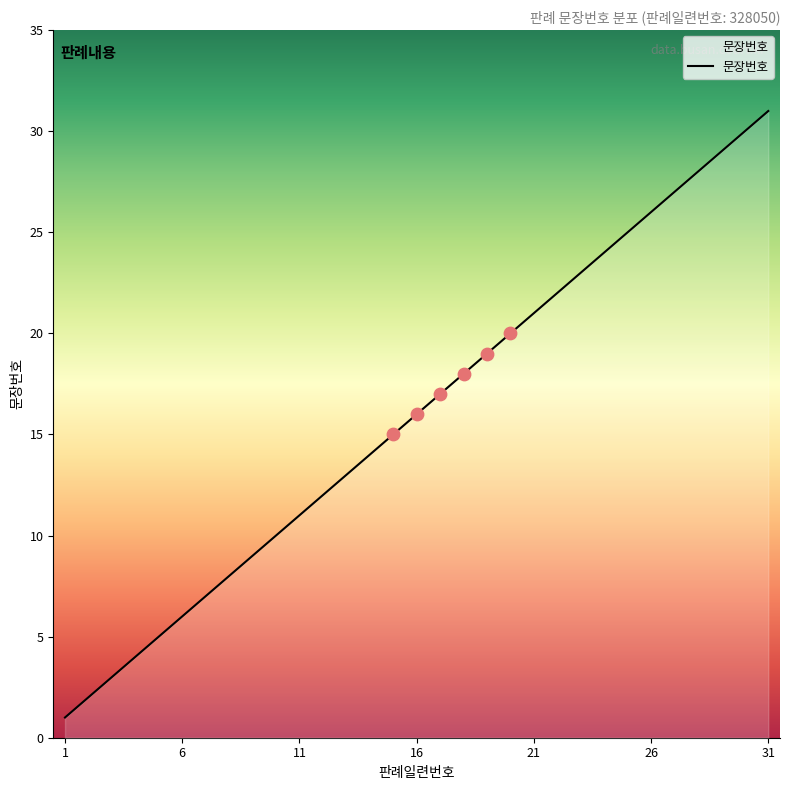

What is the greatest value displayed?

31